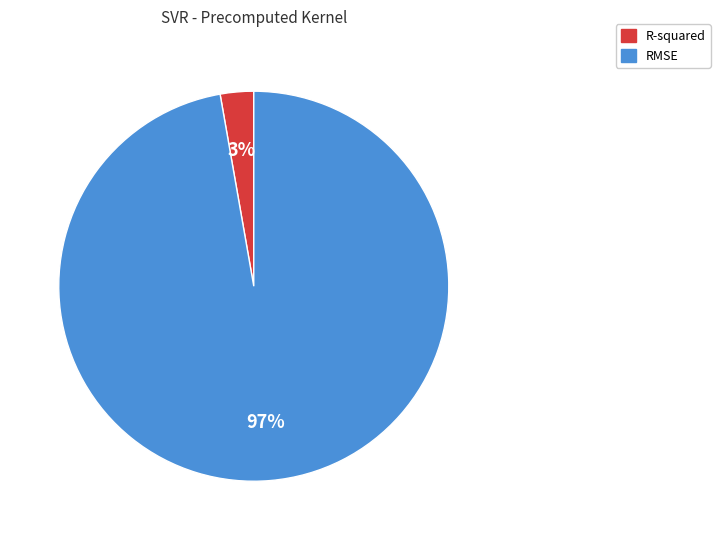

Does R-squared represent more than half of the total?

No